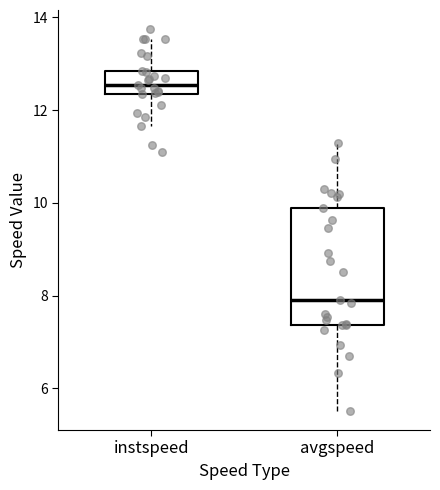

Which box has the lowest median line?

avgspeed